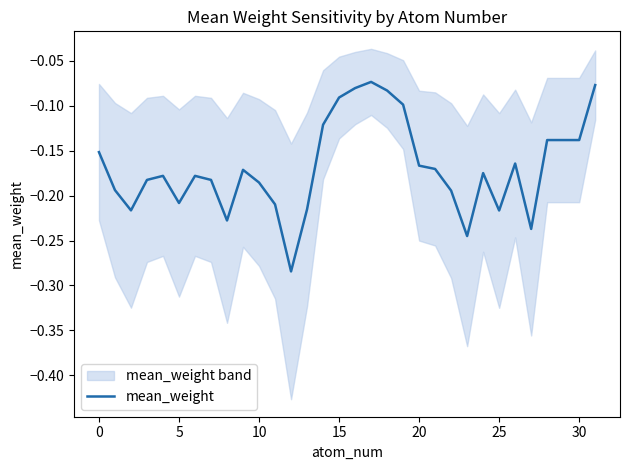

What is the average value?

-0.2